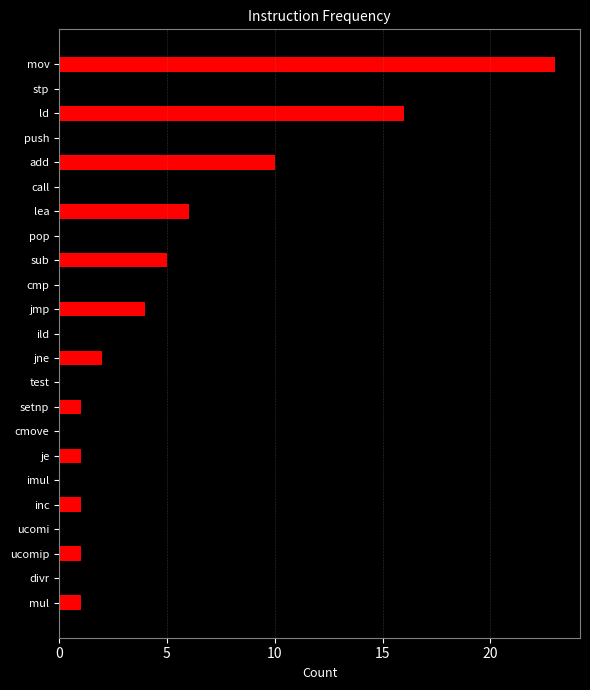

What is the greatest value displayed?

23